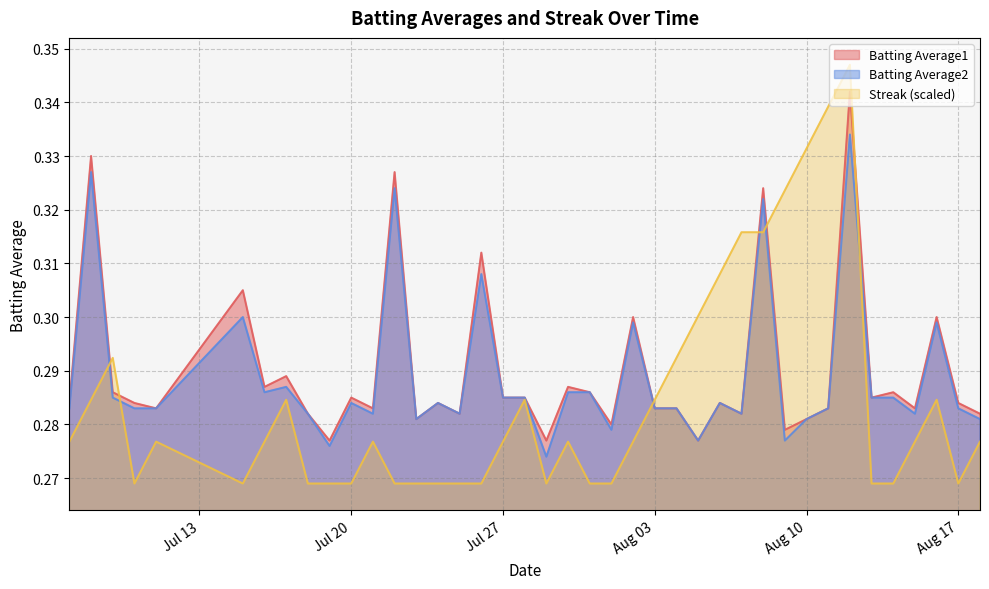

At which label does Batting Average1 reach its peak?

2010-08-12